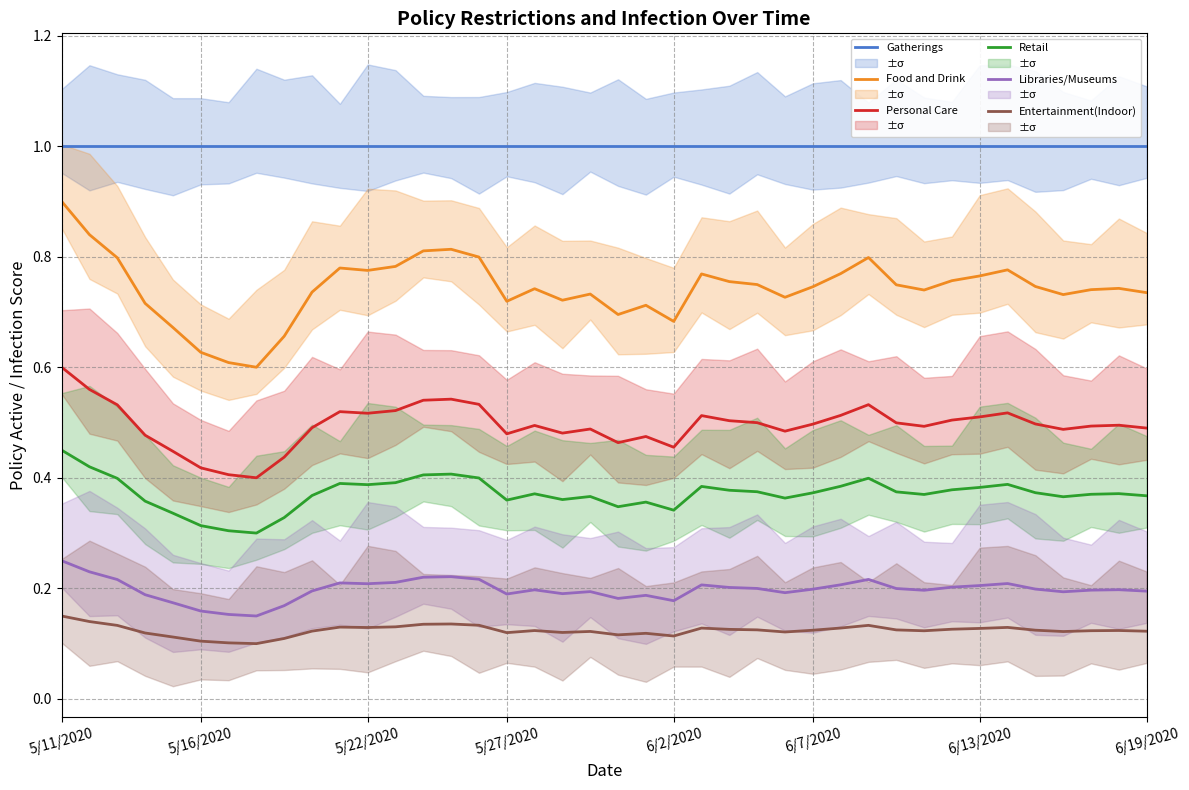

Reading left to right, what are all the values shown in this chart?

Gatherings: 1.0	1.0	1.0	1.0	1.0	1.0	1.0	1.0	1.0	1.0	1.0	1.0	1.0	1.0	1.0	1.0	1.0	1.0	1.0	1.0	1.0	1.0	1.0	1.0	1.0	1.0	1.0	1.0	1.0	1.0	1.0	1.0	1.0	1.0	1.0	1.0	1.0	1.0	1.0	1.0
Food and Drink: 0.9	0.8	0.8	0.7	0.7	0.6	0.6	0.6	0.7	0.7	0.8	0.8	0.8	0.8	0.8	0.8	0.7	0.7	0.7	0.7	0.7	0.7	0.7	0.8	0.8	0.7	0.7	0.7	0.8	0.8	0.7	0.7	0.8	0.8	0.8	0.7	0.7	0.7	0.7	0.7
Personal Care: 0.6	0.6	0.5	0.5	0.4	0.4	0.4	0.4	0.4	0.5	0.5	0.5	0.5	0.5	0.5	0.5	0.5	0.5	0.5	0.5	0.5	0.5	0.5	0.5	0.5	0.5	0.5	0.5	0.5	0.5	0.5	0.5	0.5	0.5	0.5	0.5	0.5	0.5	0.5	0.5
Retail: 0.4	0.4	0.4	0.4	0.3	0.3	0.3	0.3	0.3	0.4	0.4	0.4	0.4	0.4	0.4	0.4	0.4	0.4	0.4	0.4	0.3	0.4	0.3	0.4	0.4	0.4	0.4	0.4	0.4	0.4	0.4	0.4	0.4	0.4	0.4	0.4	0.4	0.4	0.4	0.4
Libraries/Museums: 0.2	0.2	0.2	0.2	0.2	0.2	0.2	0.1	0.2	0.2	0.2	0.2	0.2	0.2	0.2	0.2	0.2	0.2	0.2	0.2	0.2	0.2	0.2	0.2	0.2	0.2	0.2	0.2	0.2	0.2	0.2	0.2	0.2	0.2	0.2	0.2	0.2	0.2	0.2	0.2
Entertainment(Indoor): 0.2	0.1	0.1	0.1	0.1	0.1	0.1	0.1	0.1	0.1	0.1	0.1	0.1	0.1	0.1	0.1	0.1	0.1	0.1	0.1	0.1	0.1	0.1	0.1	0.1	0.1	0.1	0.1	0.1	0.1	0.1	0.1	0.1	0.1	0.1	0.1	0.1	0.1	0.1	0.1